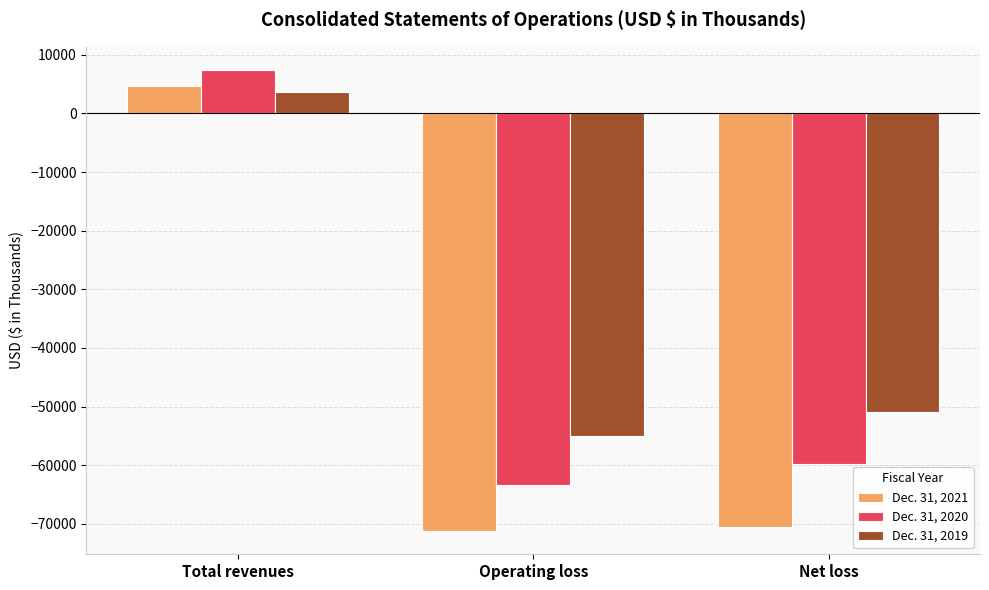

At which category does the chart reach its minimum across all series?

Operating loss